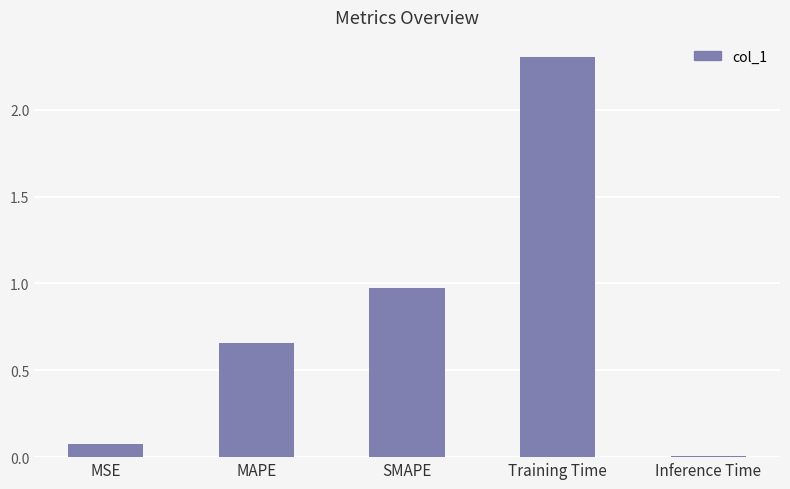

True or false: the data shows 1.3 at SMAPE.

False